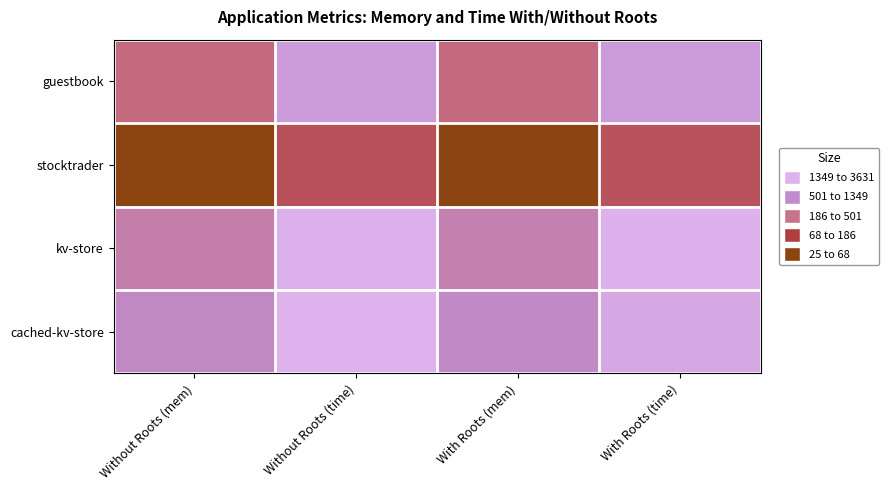

Reading left to right, transcribe all the data shown in this chart.

guestbook: Without Roots (mem)=5.9	Without Roots (time)=4.0	With Roots (mem)=5.9	With Roots (time)=4.0
stocktrader: Without Roots (mem)=8.2	Without Roots (time)=6.5	With Roots (mem)=8.2	With Roots (time)=6.5
kv-store: Without Roots (mem)=5.1	Without Roots (time)=3.3	With Roots (mem)=5.0	With Roots (time)=3.3
cached-kv-store: Without Roots (mem)=4.6	Without Roots (time)=3.3	With Roots (mem)=4.6	With Roots (time)=3.6